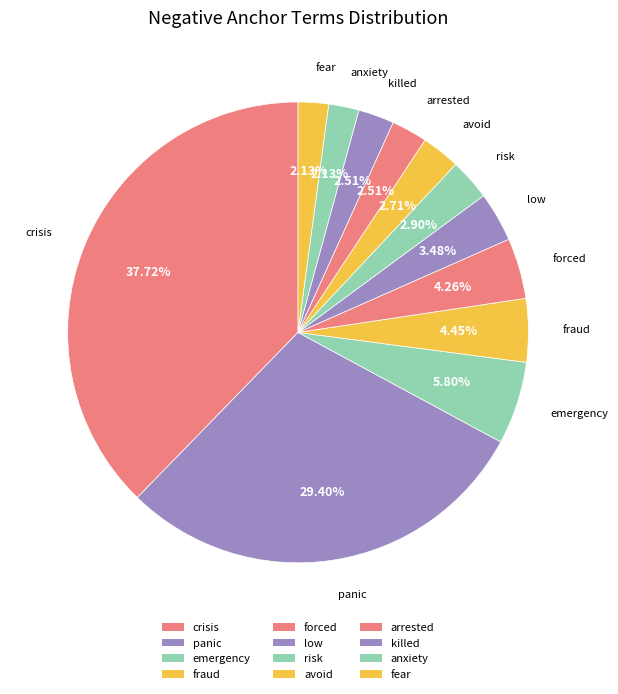

How many segments does this pie chart have?

12